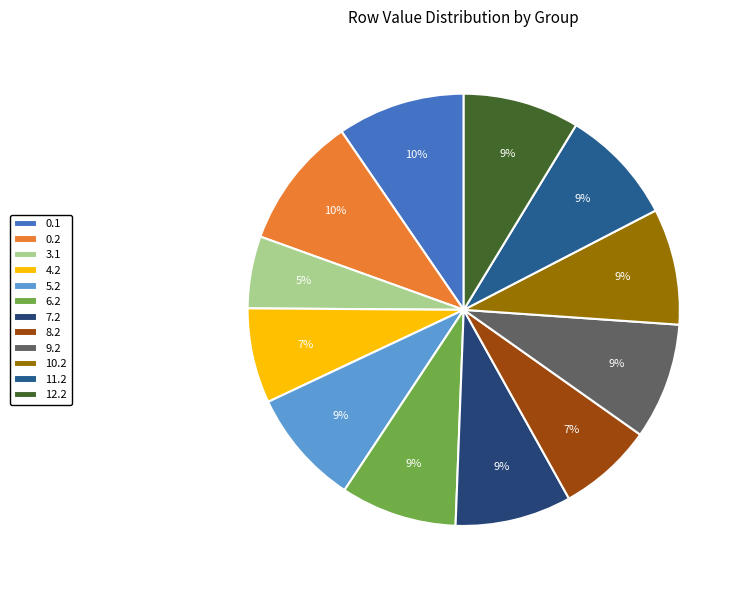

How many slices are in this pie chart?

12